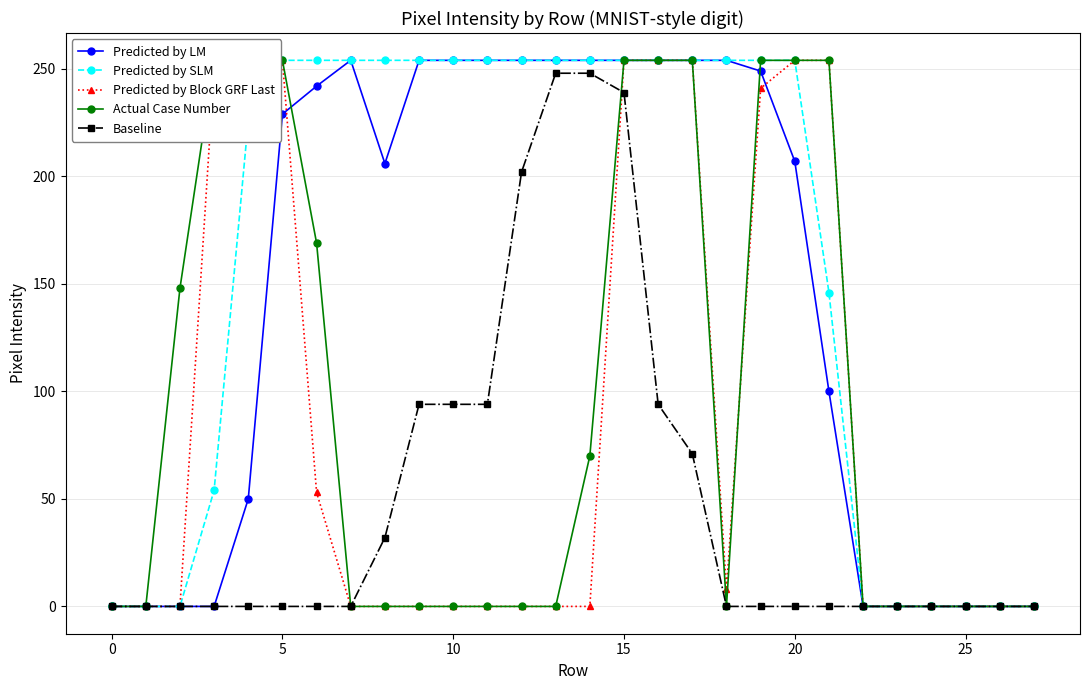

What is the highest value of the Baseline series?

248